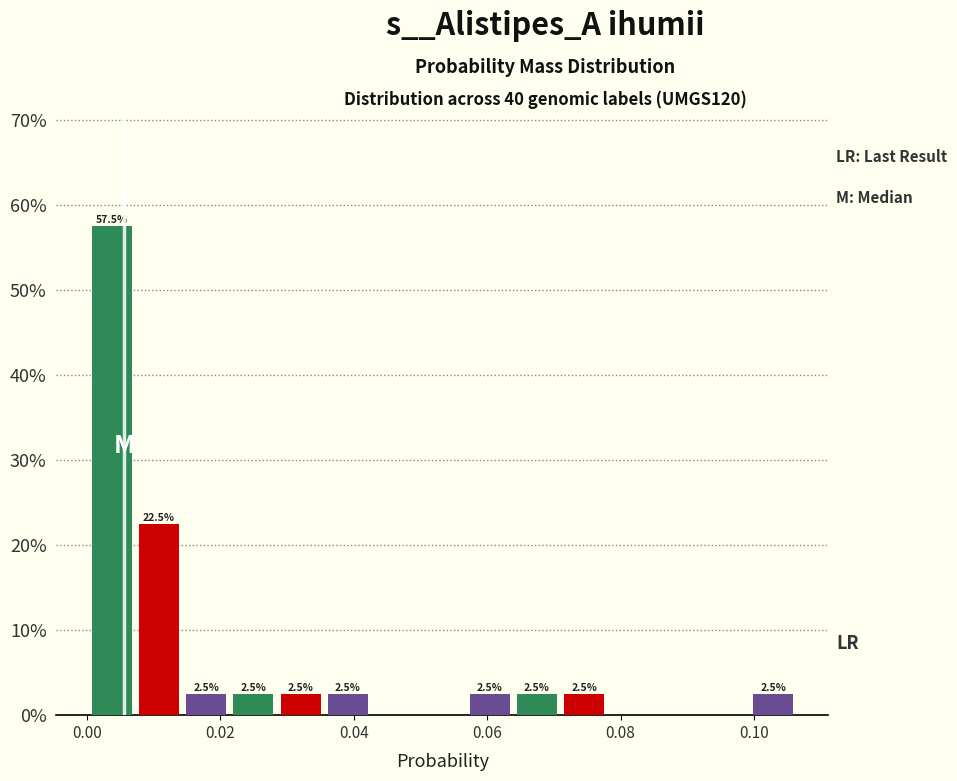

Read against the x-axis, roughly where is the centre of the tallest bar?

0.004